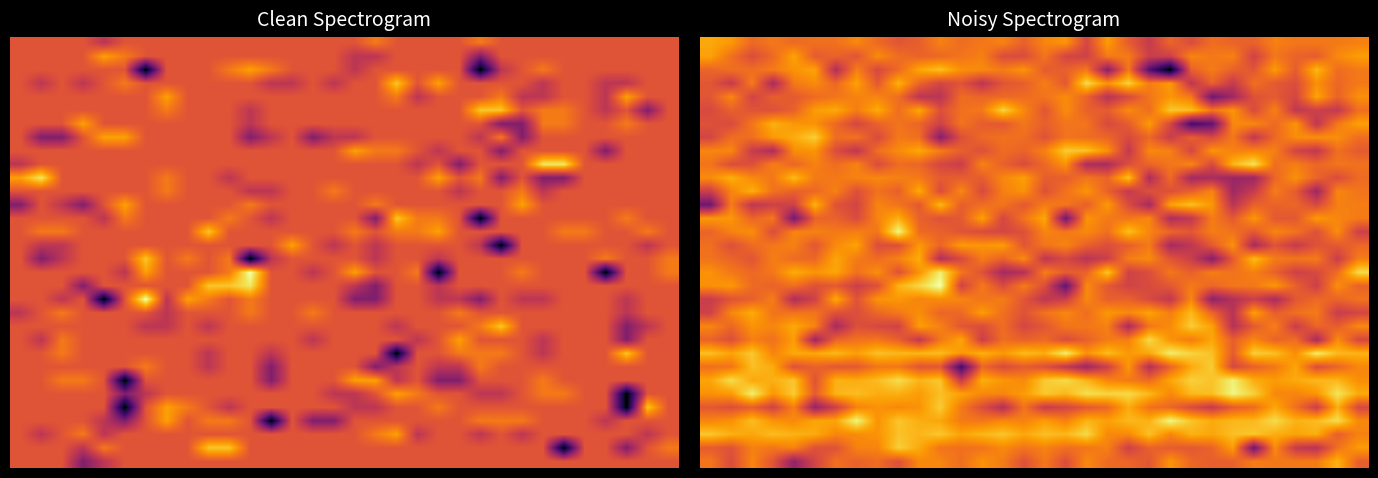

How many categories are shown in the chart?

32